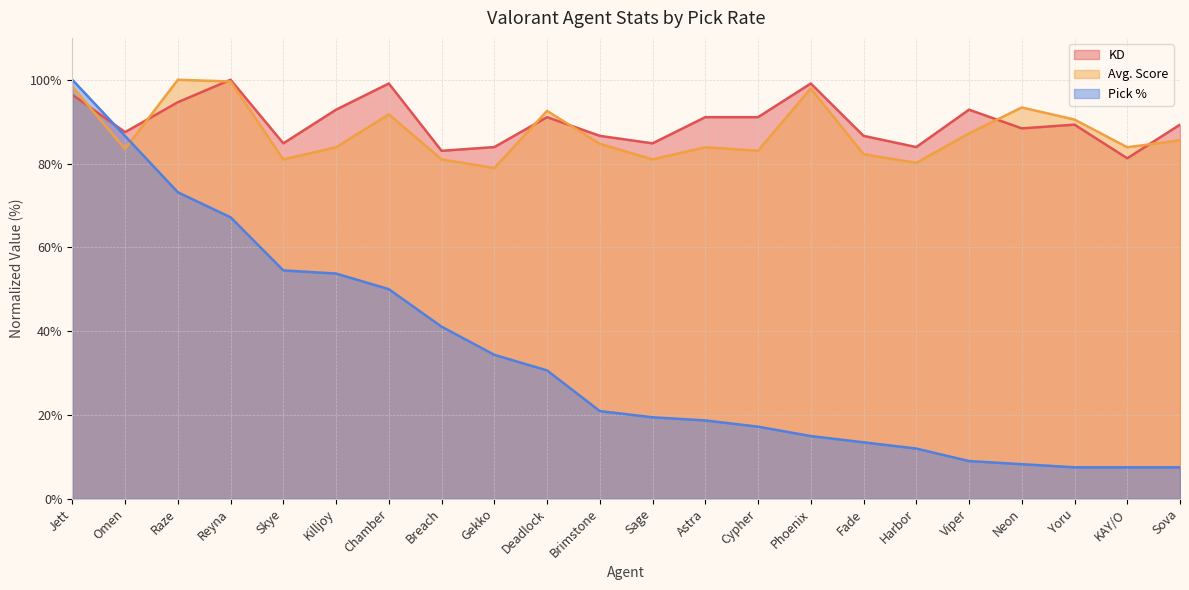

What is the total value across all series at Cypher?

191.3